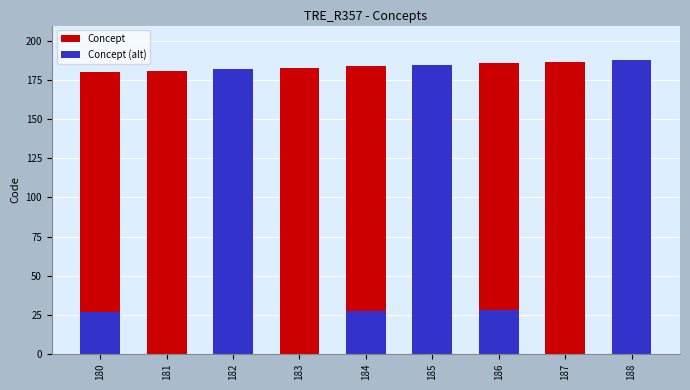

At which category is the sum across all series the highest?

188